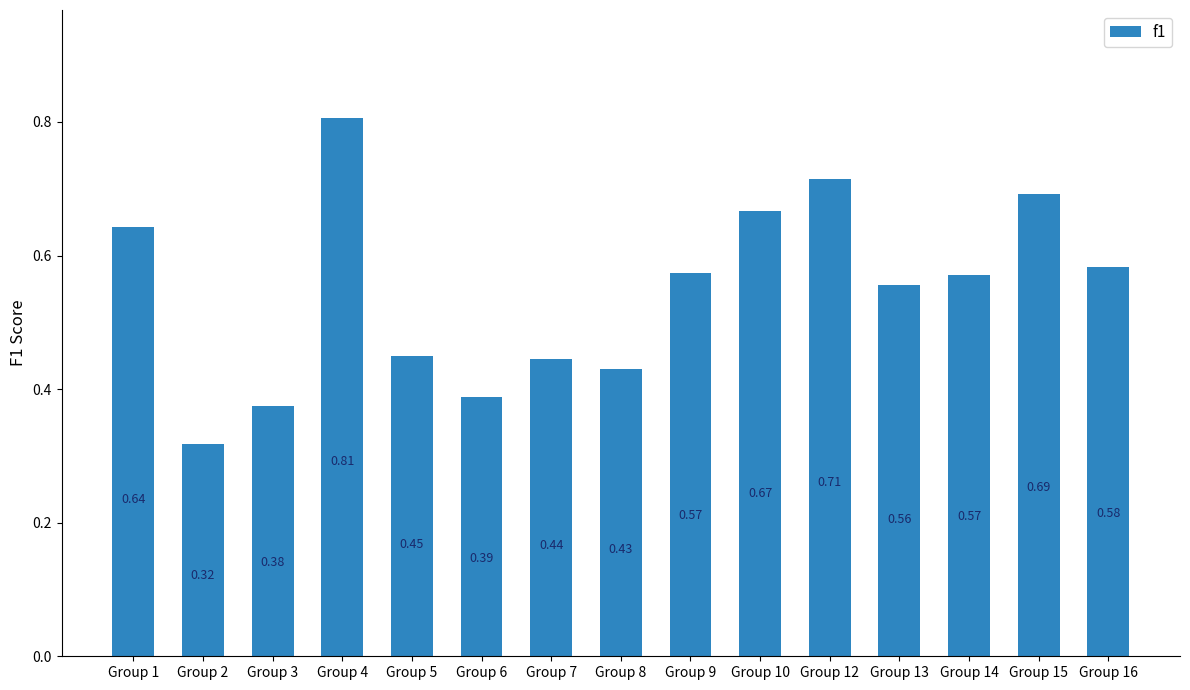

How many categories are shown in the chart?

15